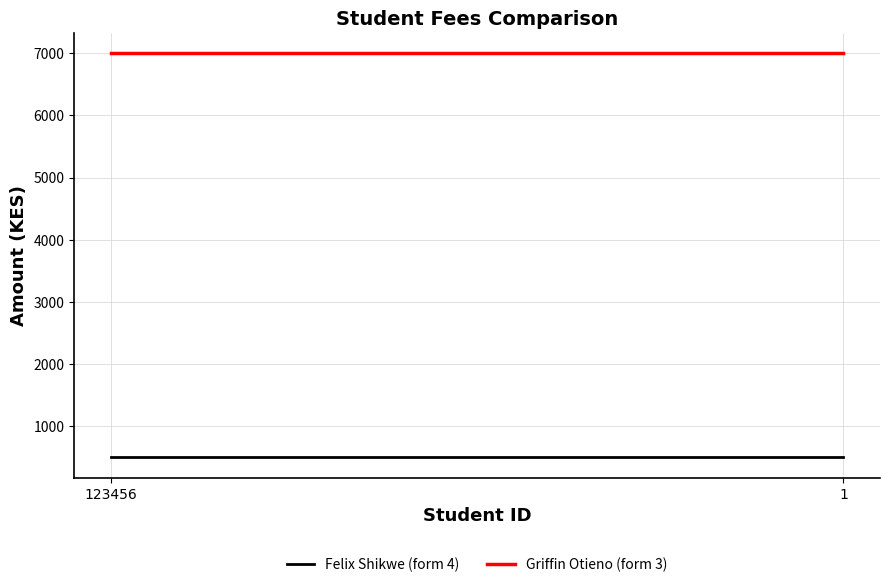

Is it true that Griffin Otieno (form 3) equals 9172 at 1?

False